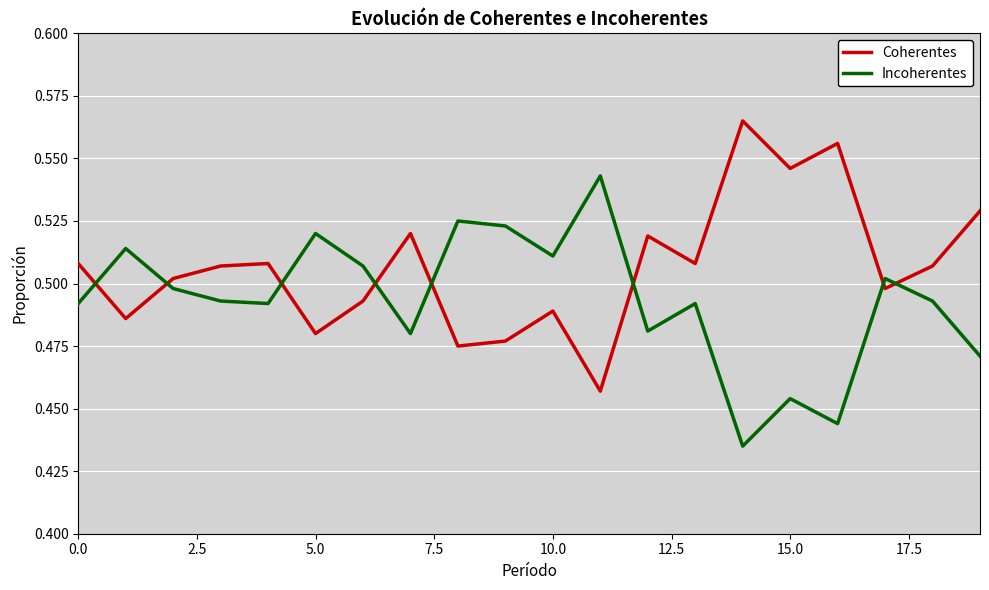

After their last crossing, which series has the higher values: Coherentes or Incoherentes?

Coherentes